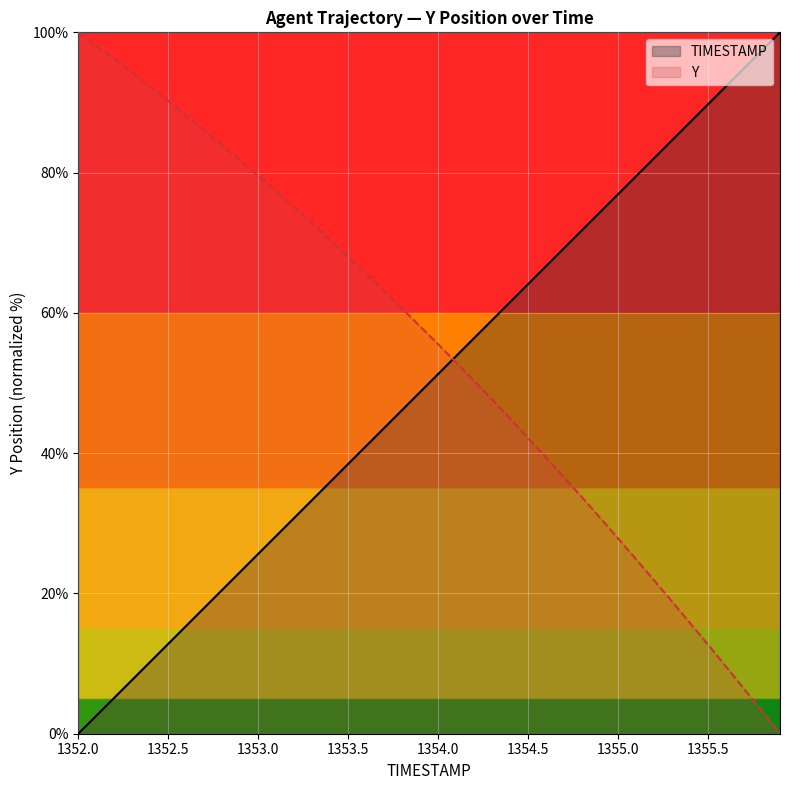

What is the difference between the highest and lowest values at 1354.5?

22.0